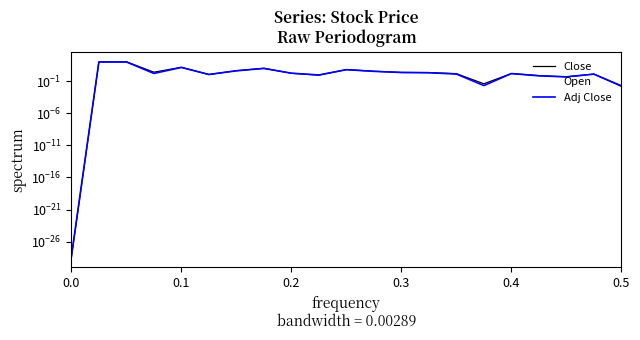

Rank the series by their maximum value, from highest to lowest.

Open, Close, Adj Close